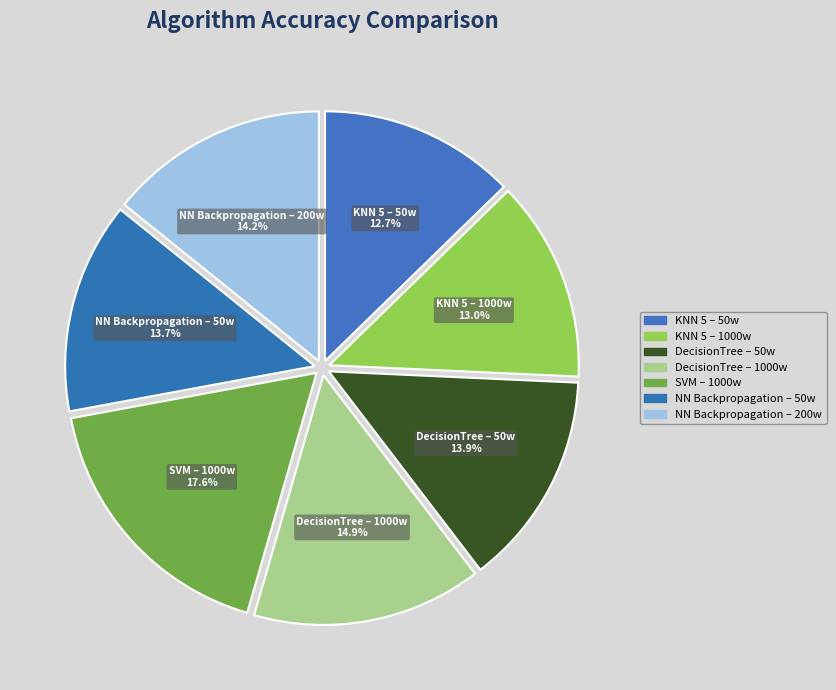

Does DecisionTree – 1000w account for over 50% of the chart?

No